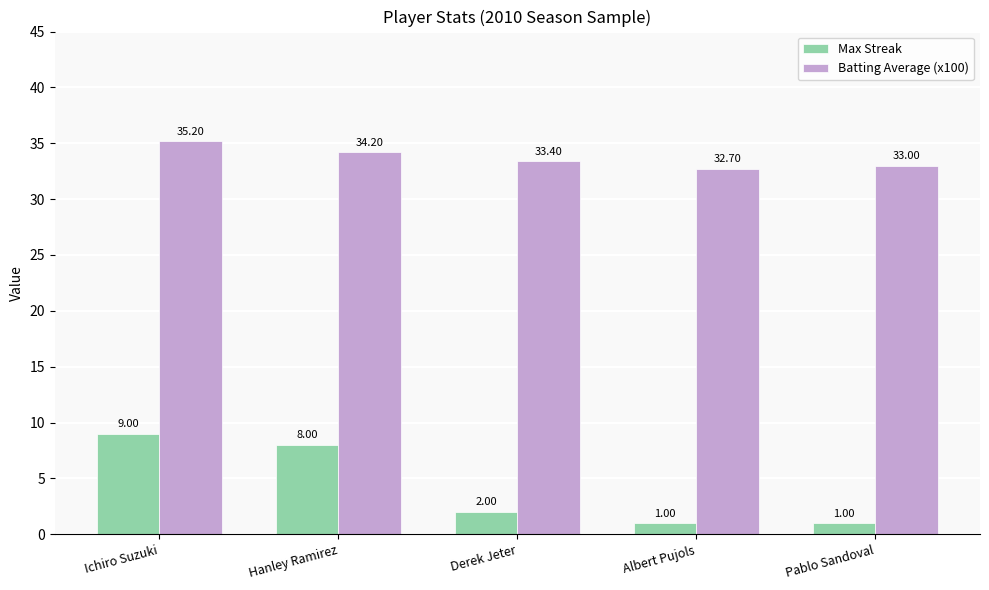

How many values in the Batting Average (x100) series are below 33?

1